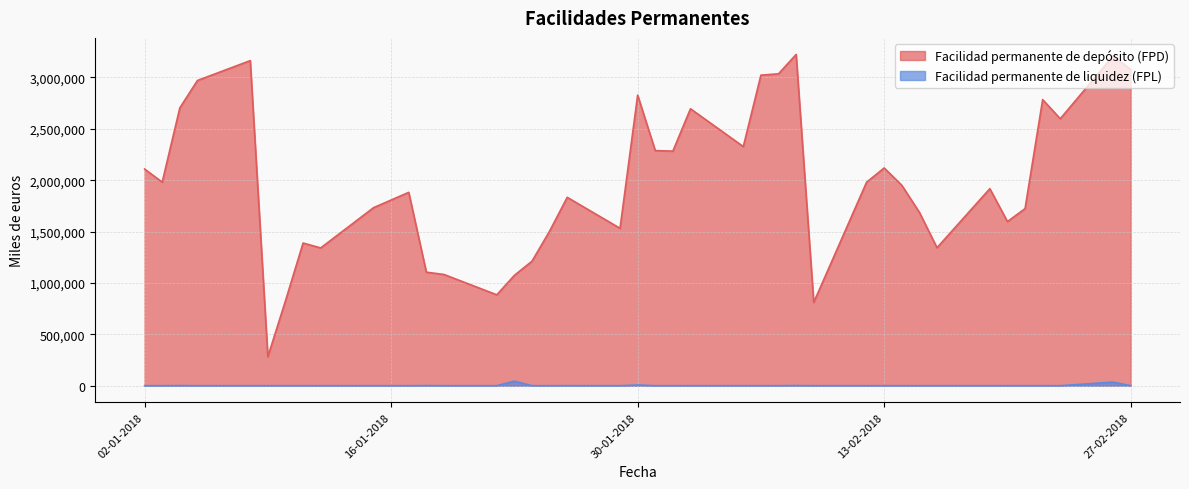

What is the maximum value for Facilidad permanente de liquidez (FPL)?

44039